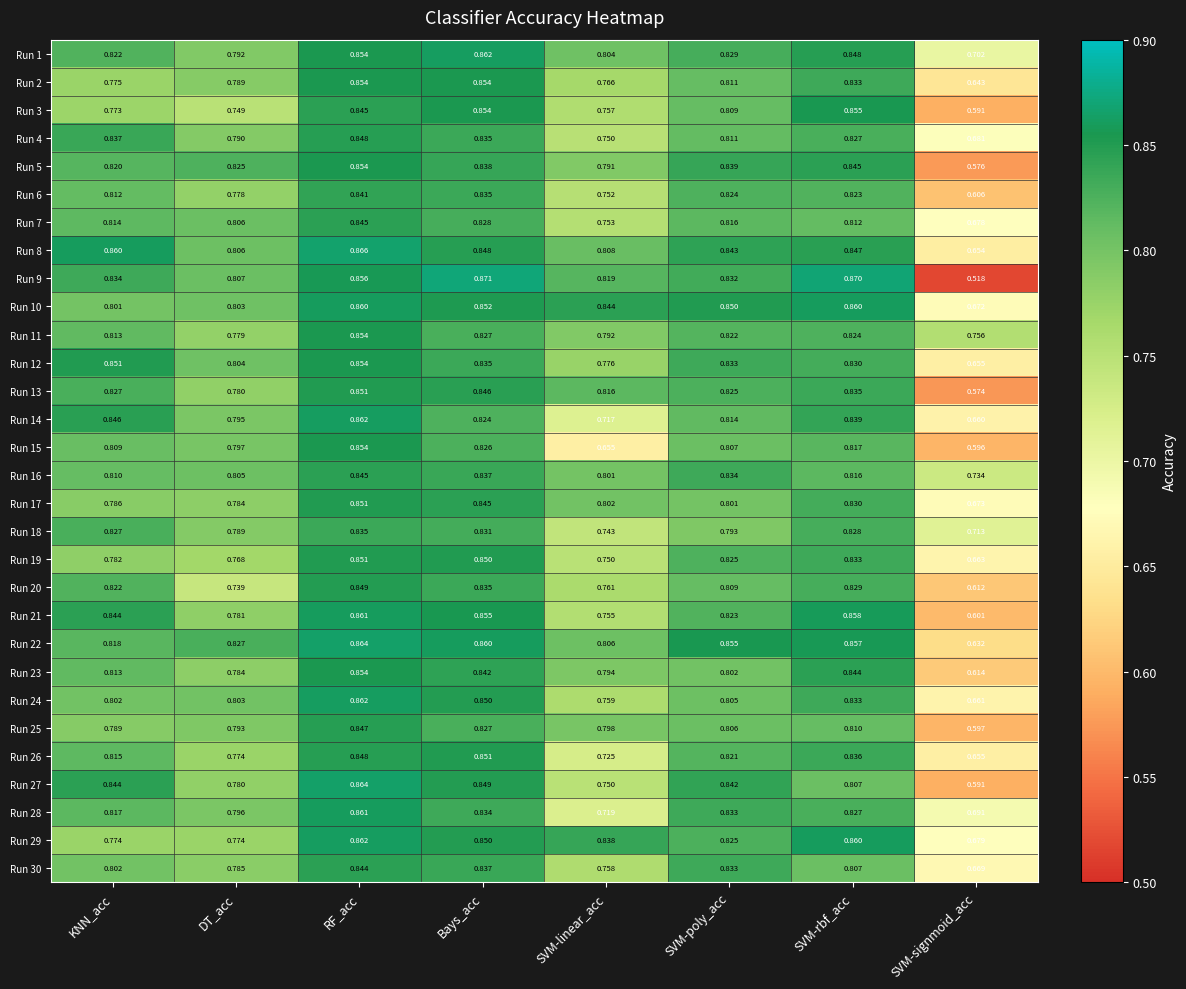

Rank the categories by Run 19 value from highest to lowest.

RF_acc, Bays_acc, SVM-rbf_acc, SVM-poly_acc, KNN_acc, DT_acc, SVM-linear_acc, SVM-signmoid_acc